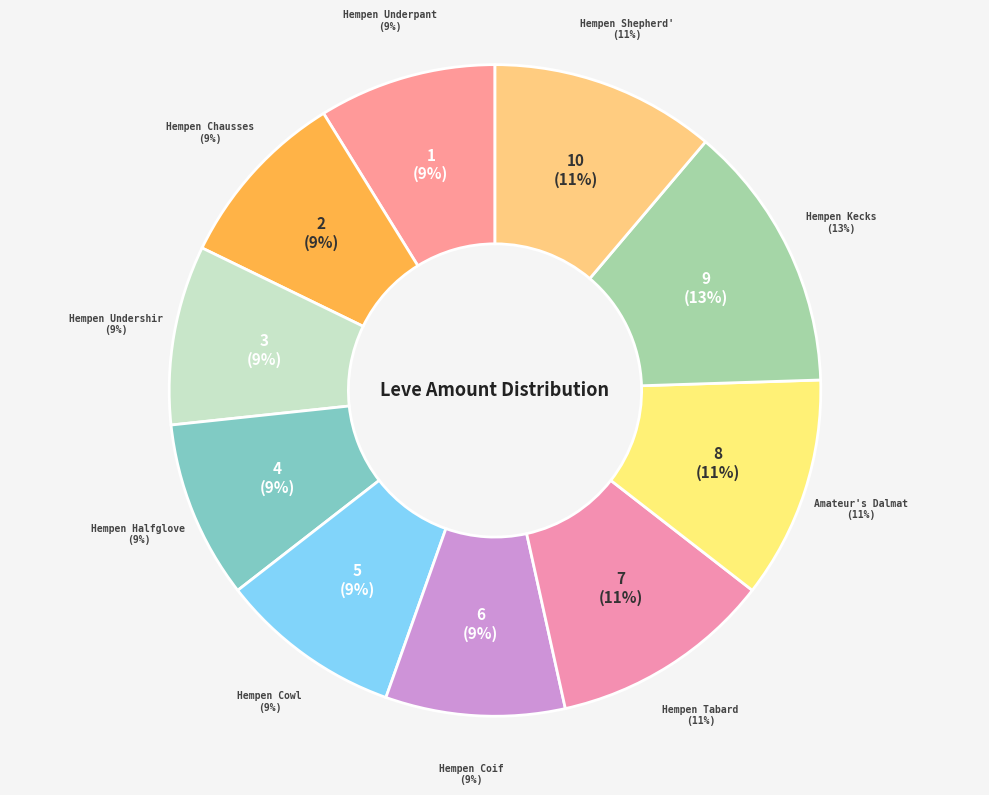

To the nearest percent, what is the difference between the Hempen Tabard and Hempen Underpants slice percentages?

2%